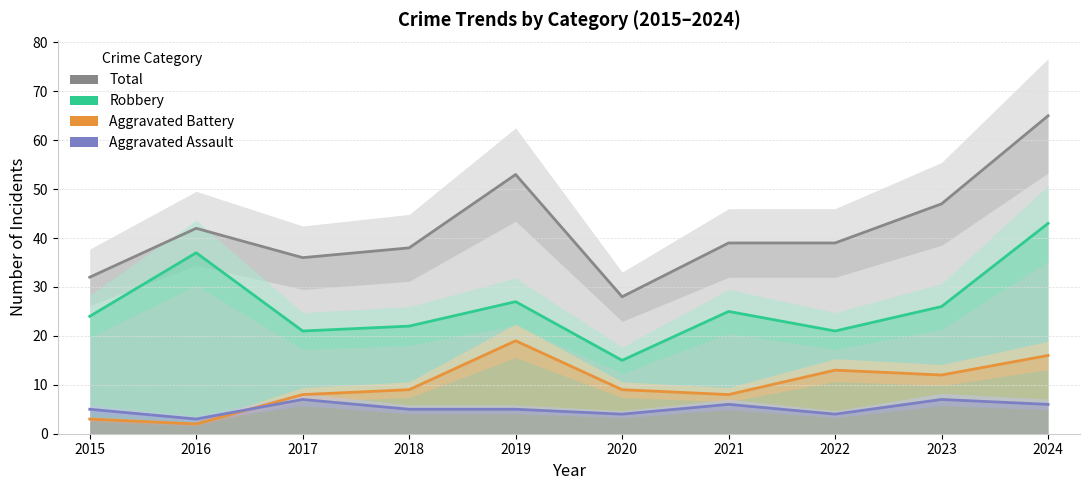

At which category is the sum across all series the highest?

2024